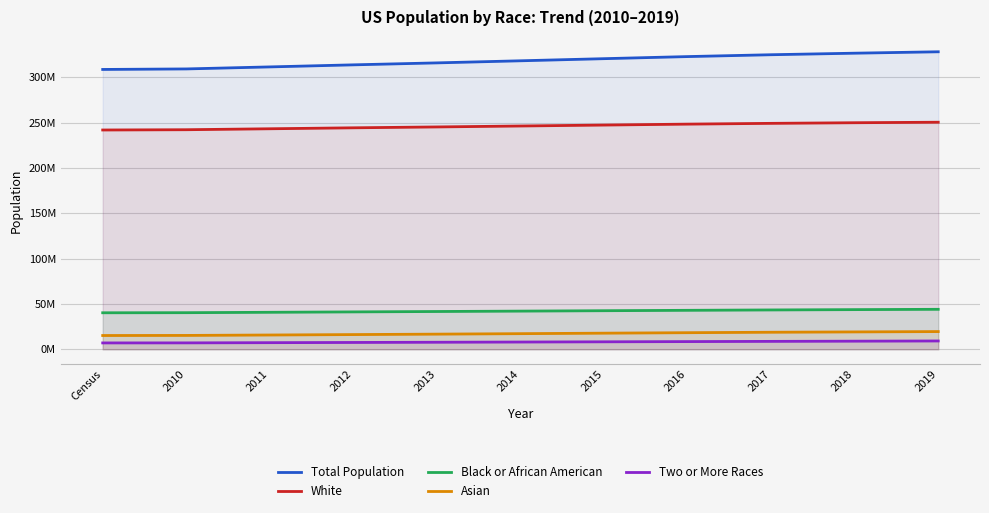

List the series in order of their peak value, highest first.

Total Population, White, Black or African American, Asian, Two or More Races